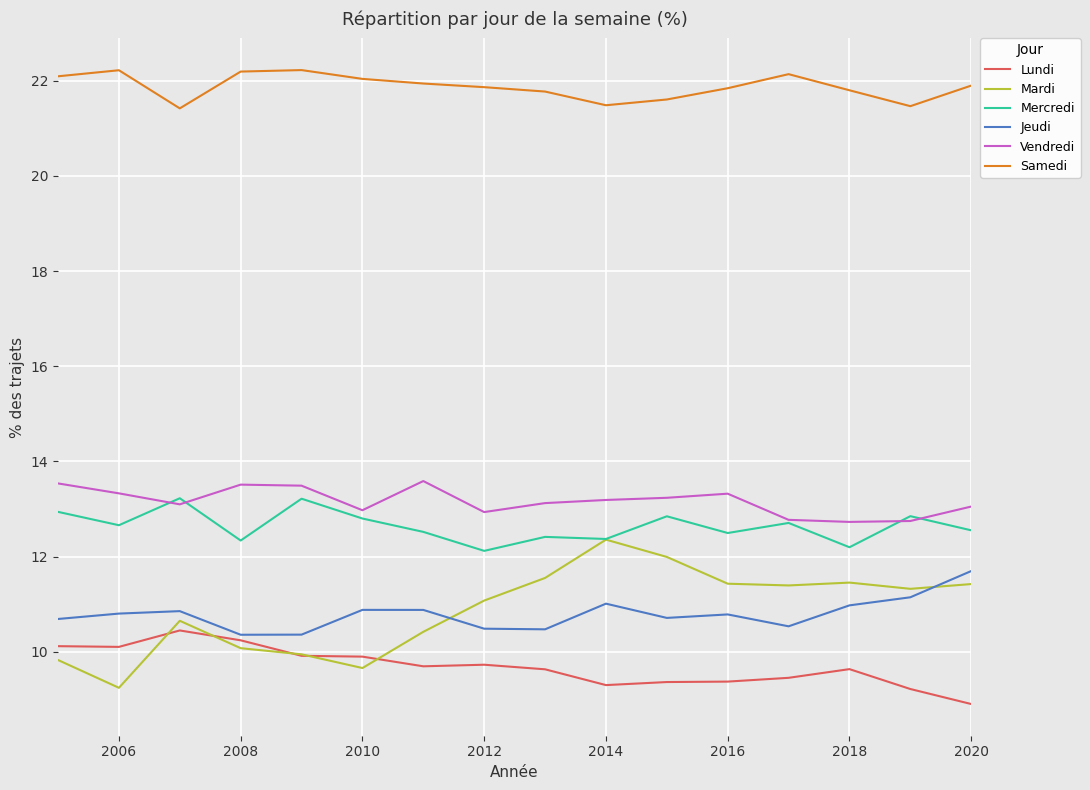

What is the minimum value shown in the chart?

8.9